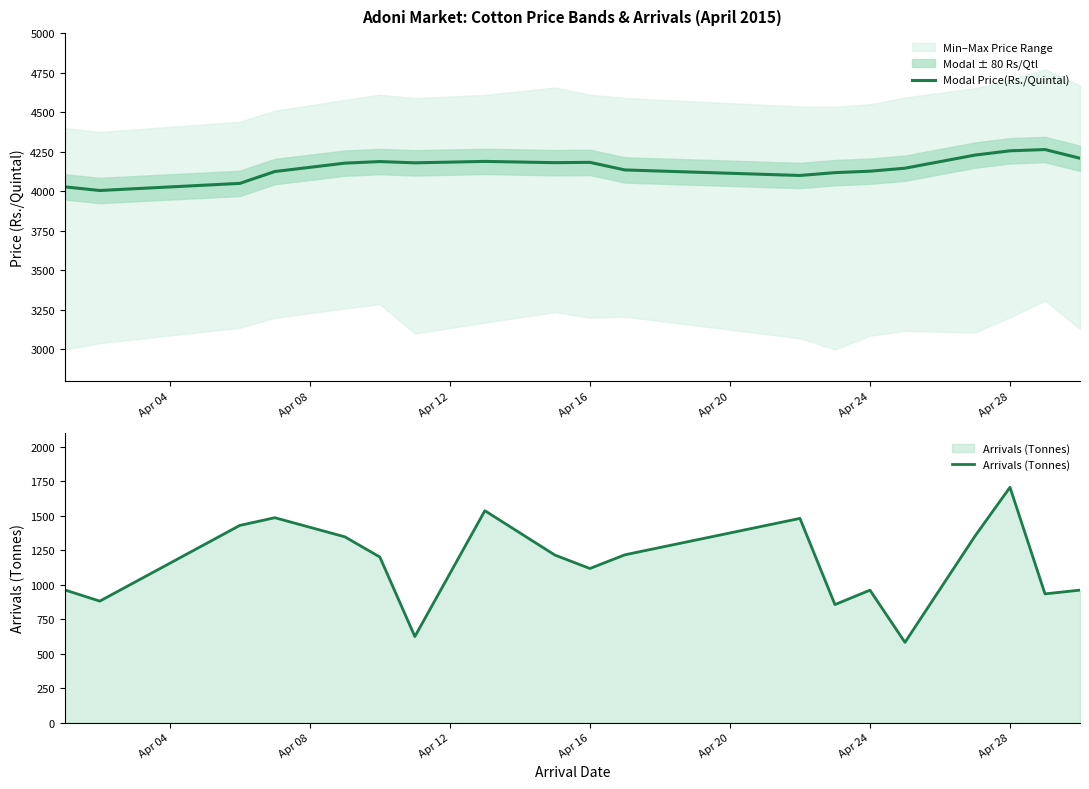

What is the greatest value displayed?

4264.0